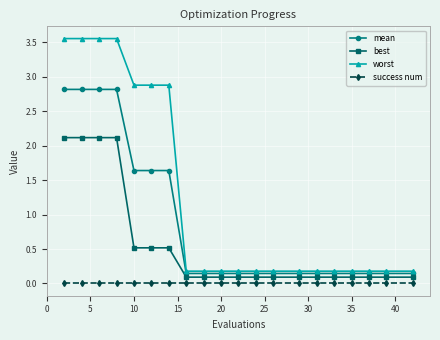

Which series has the largest range (max minus min)?

worst